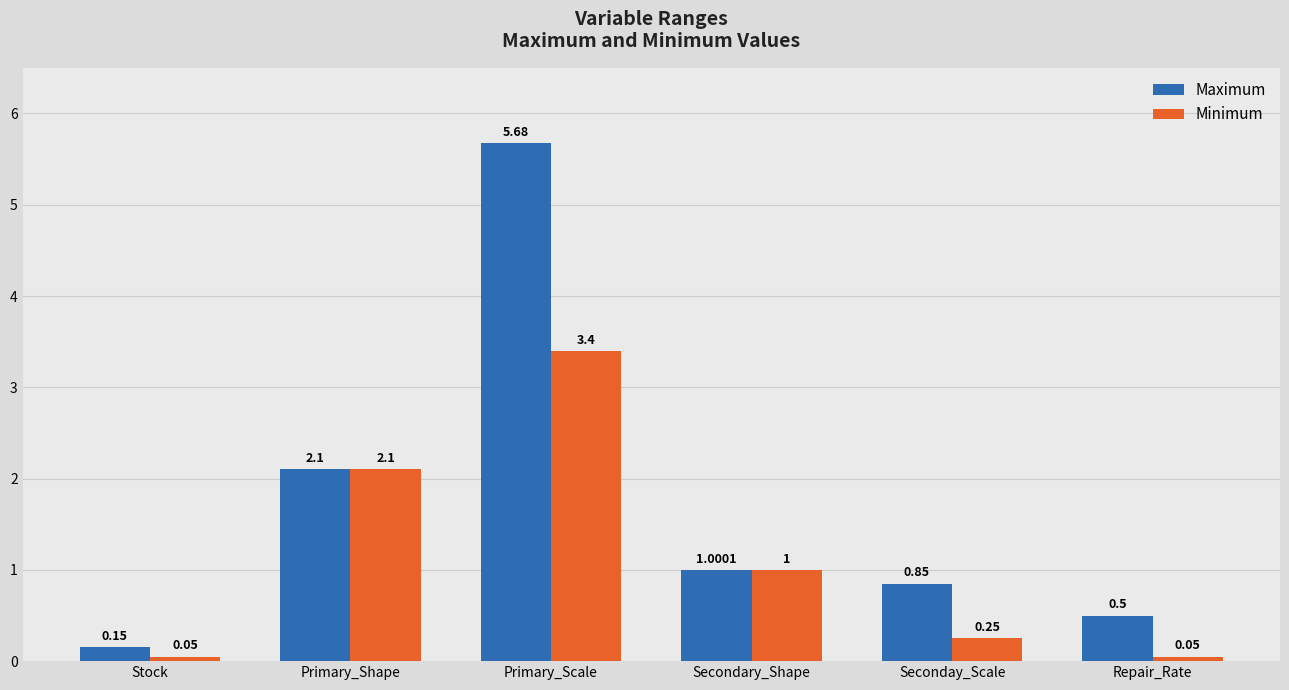

List the series in order of their peak value, lowest first.

Minimum, Maximum